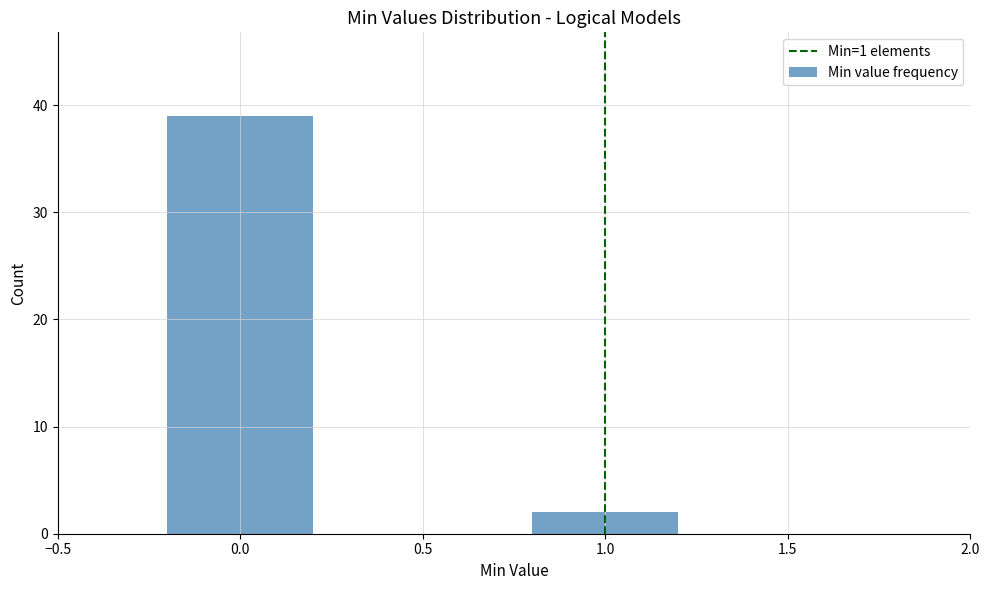

Reading right to left, transcribe all the data shown in this chart.

1.0=2	0.0=39